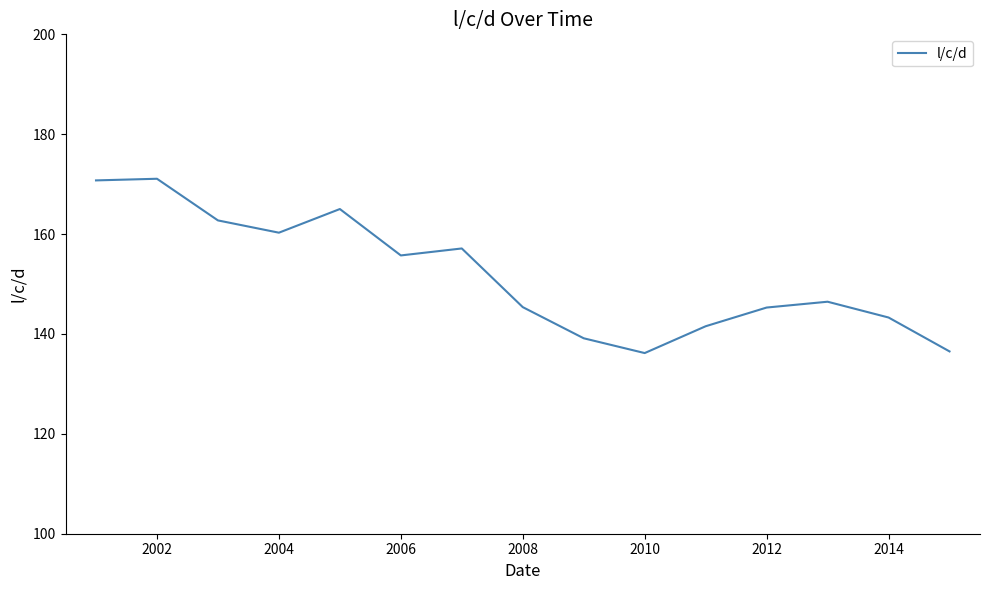

What is the difference between the maximum and minimum values?

34.9